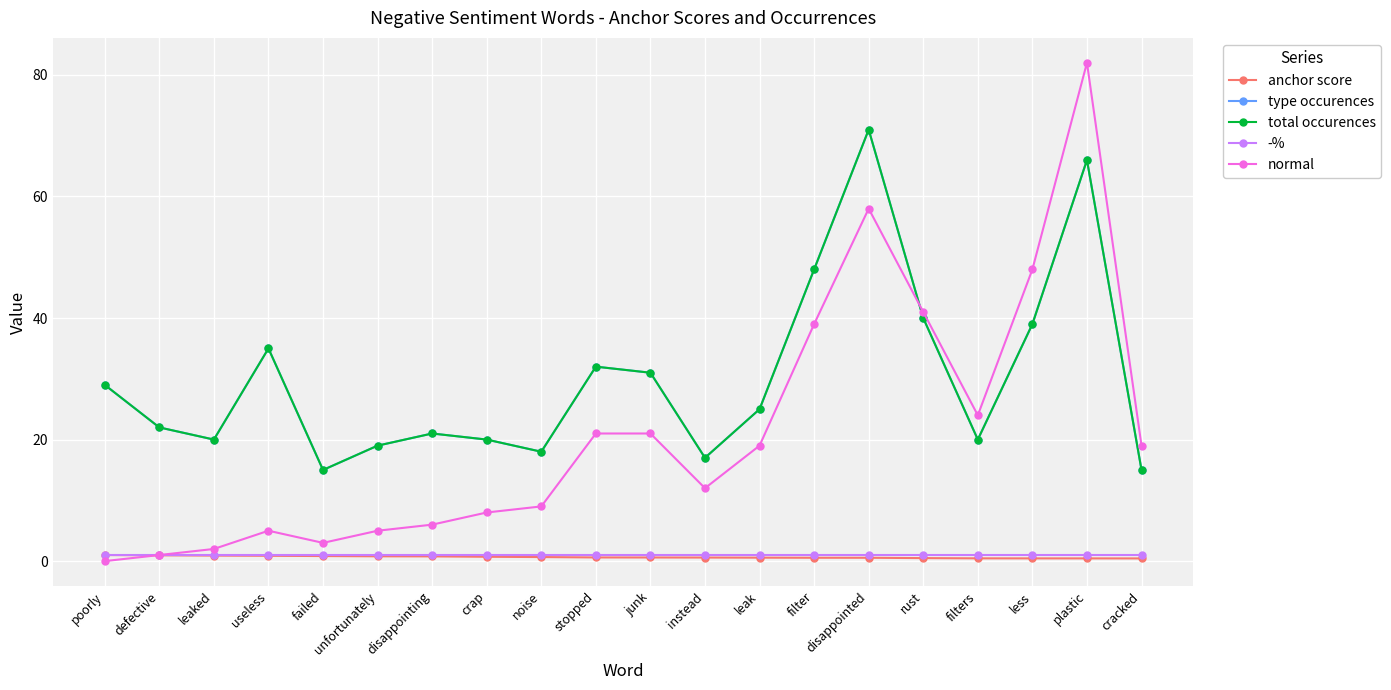

Does the chart have visible grid lines?

Yes